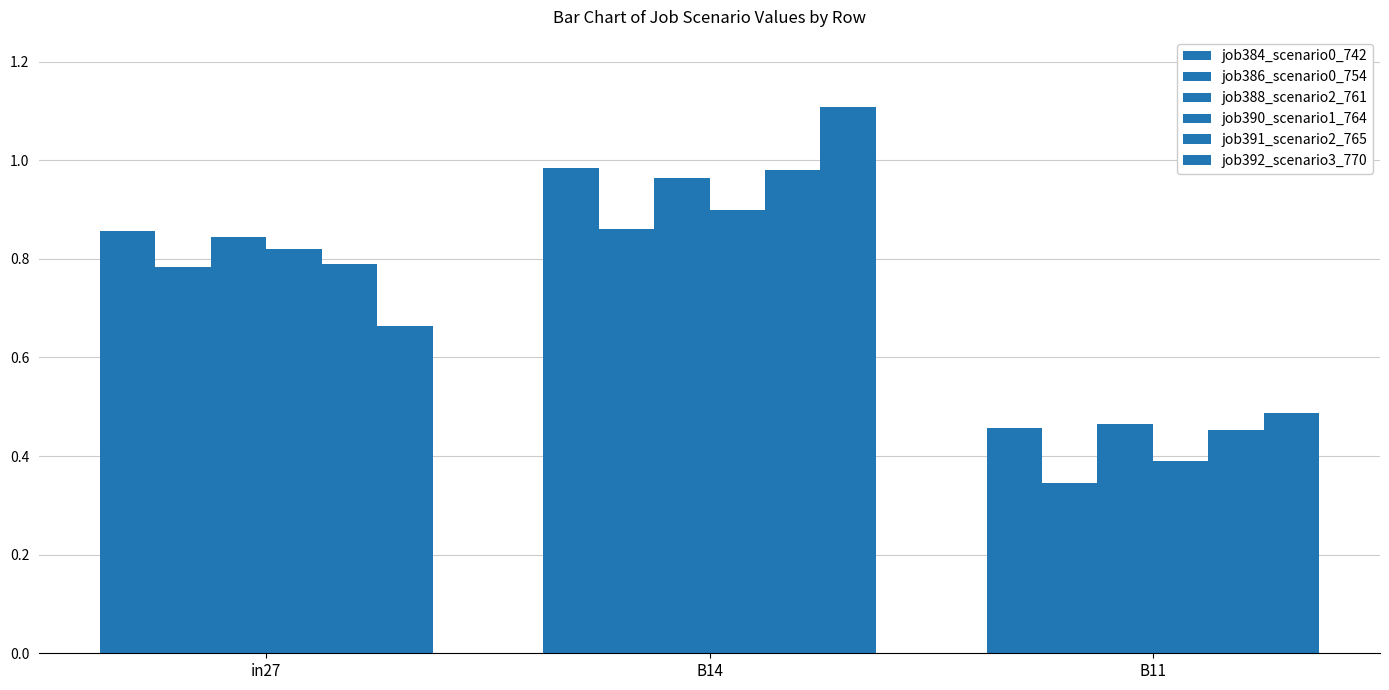

What is the spread (max minus min) of values at in27?

0.2